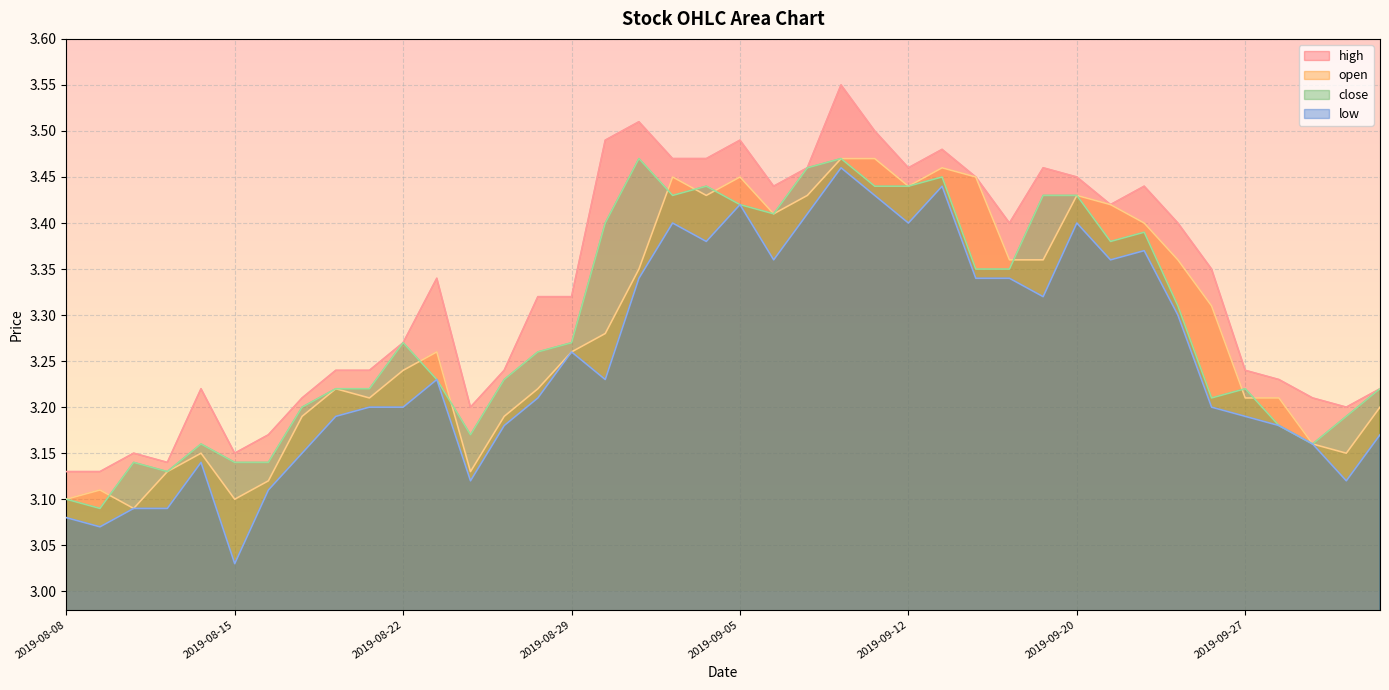

What is the maximum value shown in the chart?

3.5